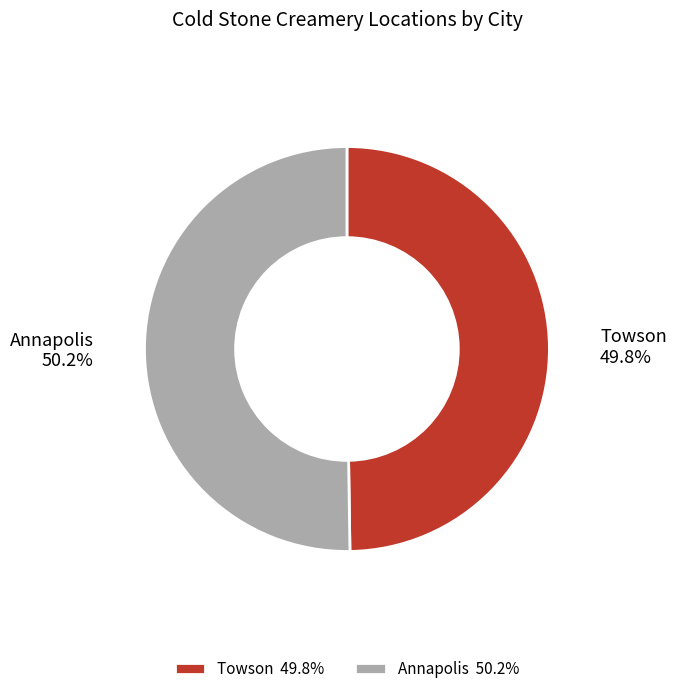

Approximately how many times larger is the value at Towson compared to Annapolis?

1.0